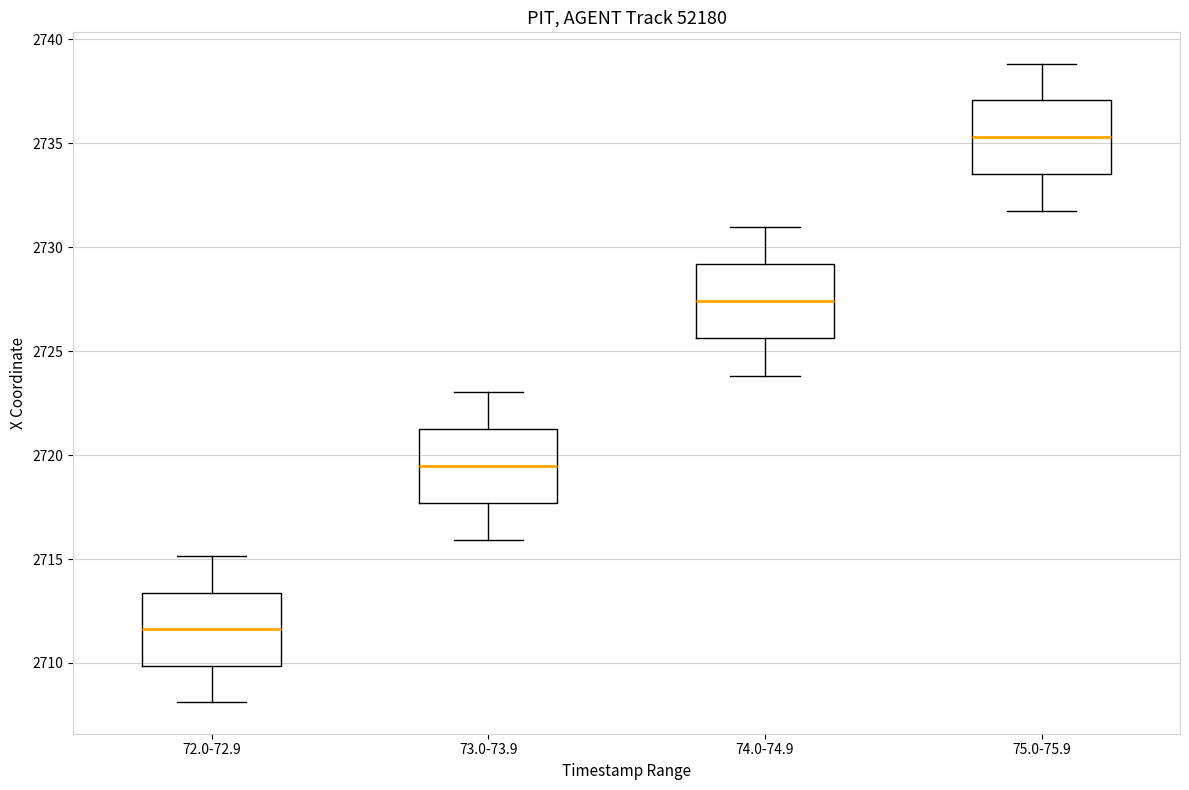

Reading left to right, transcribe this box plot: for each box, give where its median line is, the range the box spans, and where its two whiskers end, as read against the y-axis. The values are not printed on the chart, so give them approximately, as read against the axis.

72.0-72.9: median 2711.5, box 2710.0 to 2713.5, whiskers 2708.0 to 2715.0
73.0-73.9: median 2719.5, box 2717.5 to 2721.5, whiskers 2716.0 to 2723.0
74.0-74.9: median 2727.5, box 2725.5 to 2729.0, whiskers 2724.0 to 2731.0
75.0-75.9: median 2735.5, box 2733.5 to 2737.0, whiskers 2732.0 to 2739.0